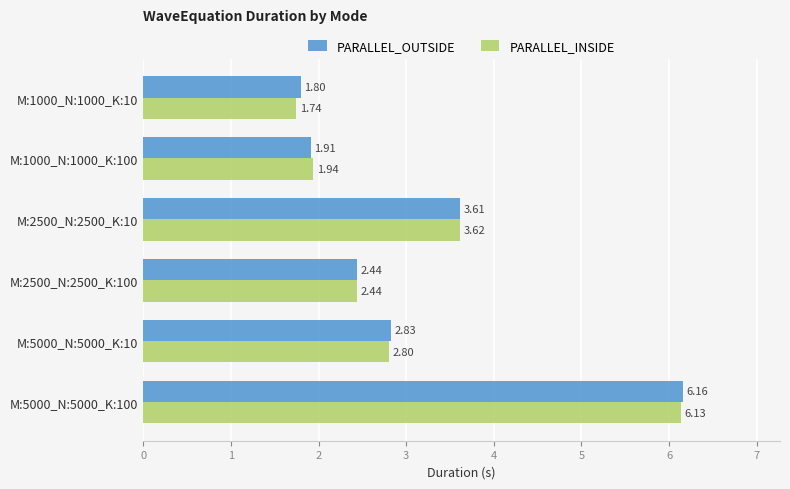

Between M:1000_N:1000_K:100 and M:5000_N:5000_K:10, which series saw the biggest shift?

PARALLEL_OUTSIDE